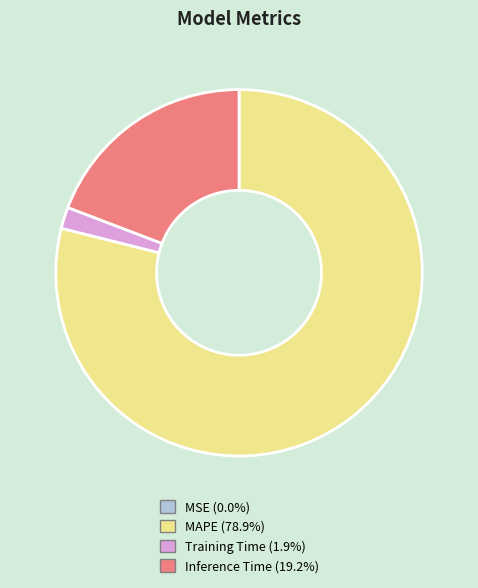

Between Inference Time and MAPE, which is larger?

MAPE